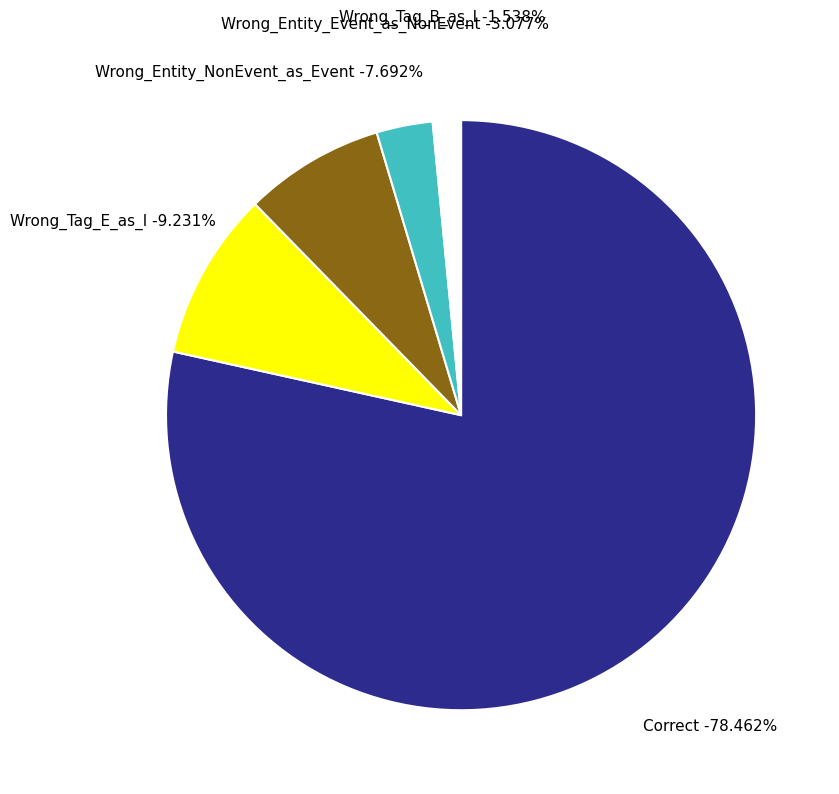

Combined, what portion of the pie is Correct and Wrong_Entity_Event_as_NonEvent?

81.5%